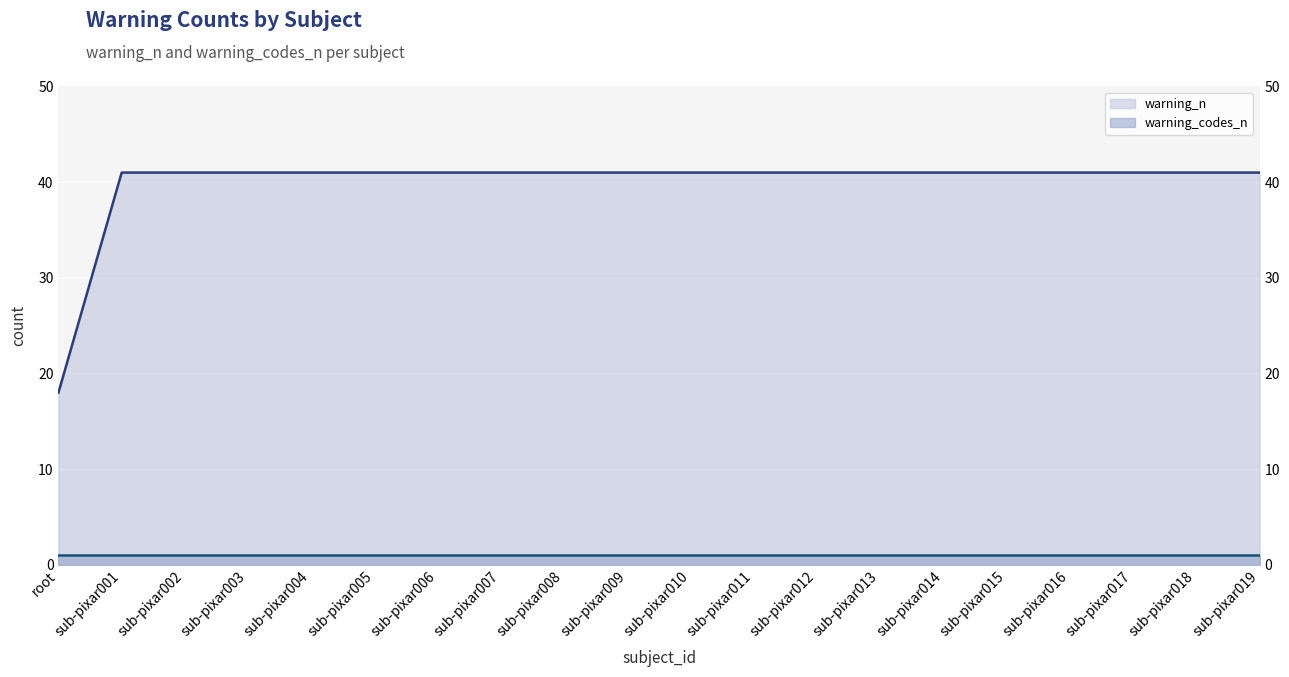

What is the smallest value displayed?

1